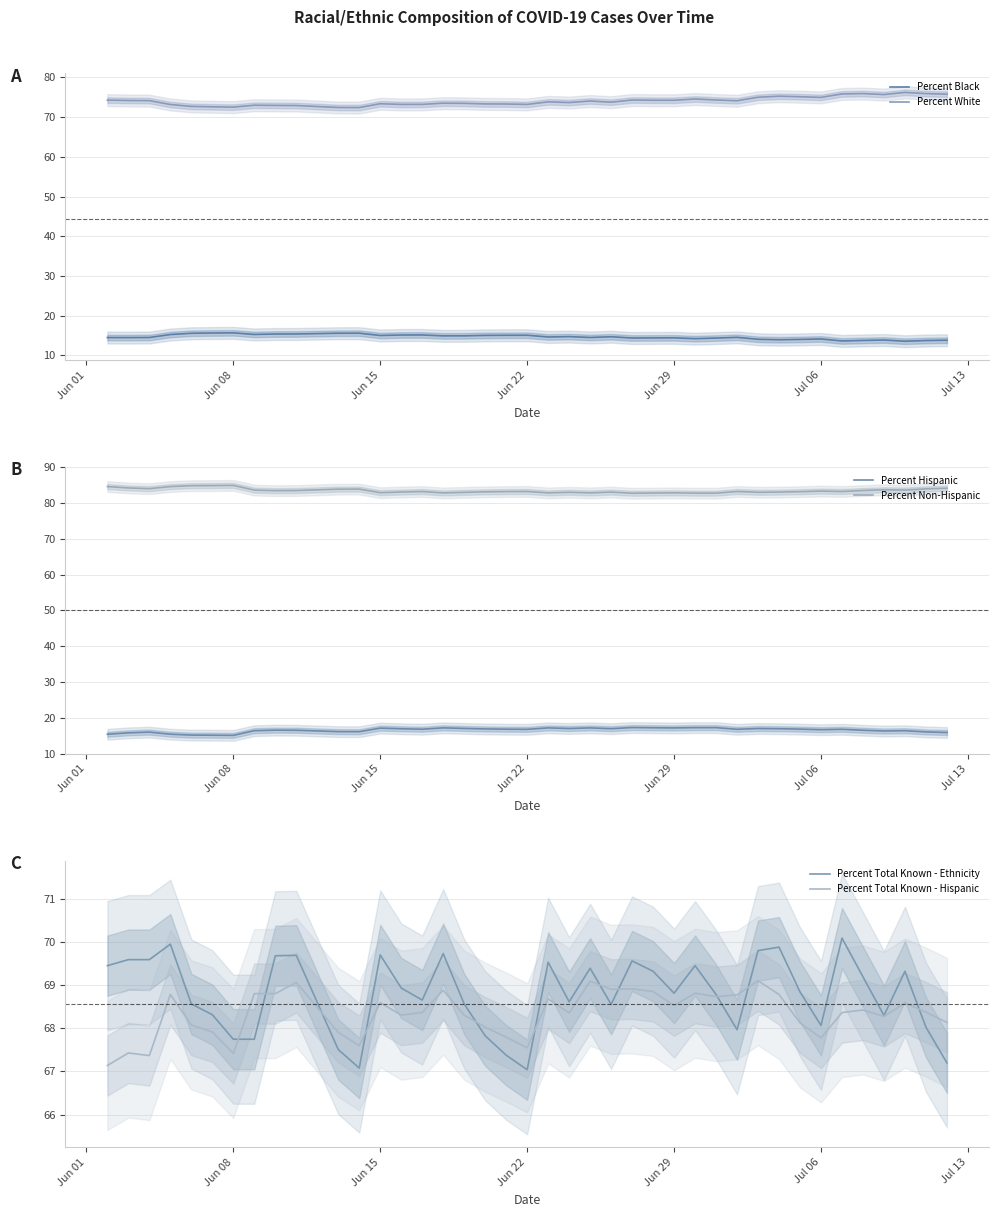

The value of Percent White at Jun 22 is 73.2. True or false?

True